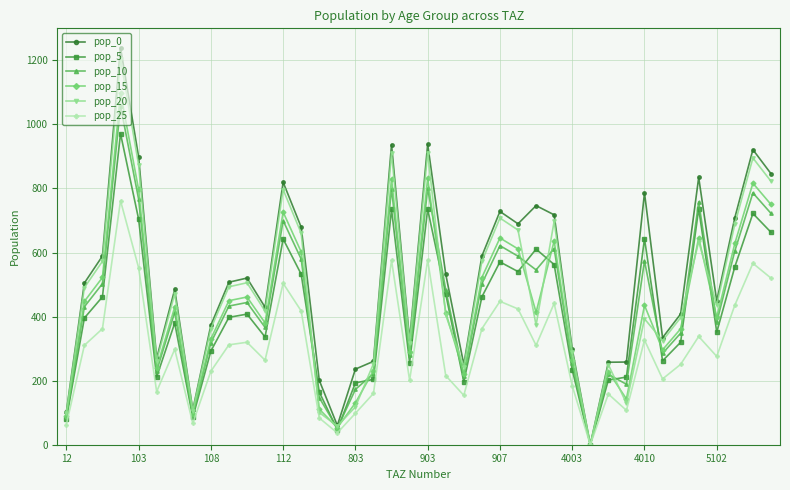

Which series has the largest range (max minus min)?

pop_0